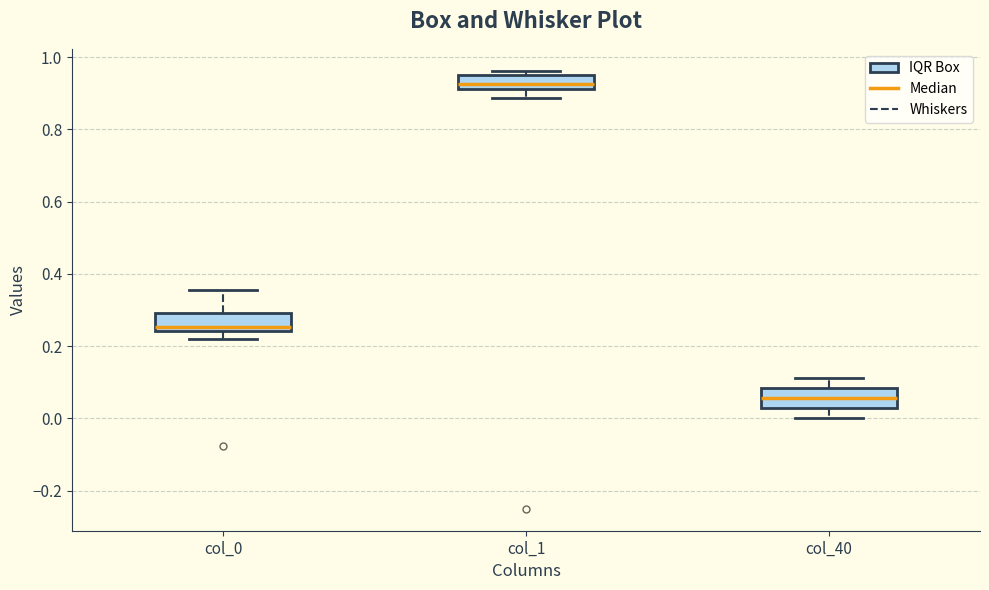

Reading left to right, read every box against the y-axis: the position of its median line, the range the box covers, and the ends of its whiskers. The values are not printed on the chart, so give them approximately, as read against the axis.

col_0: median 0.26, box 0.24 to 0.30, whiskers 0.22 to 0.36
col_1: median 0.92 (inside the box), box 0.92 to 0.96, whiskers 0.88 to 0.96 (just above the box's upper edge)
col_40: median 0.06, box 0.02 to 0.08, whiskers 0.00 to 0.12